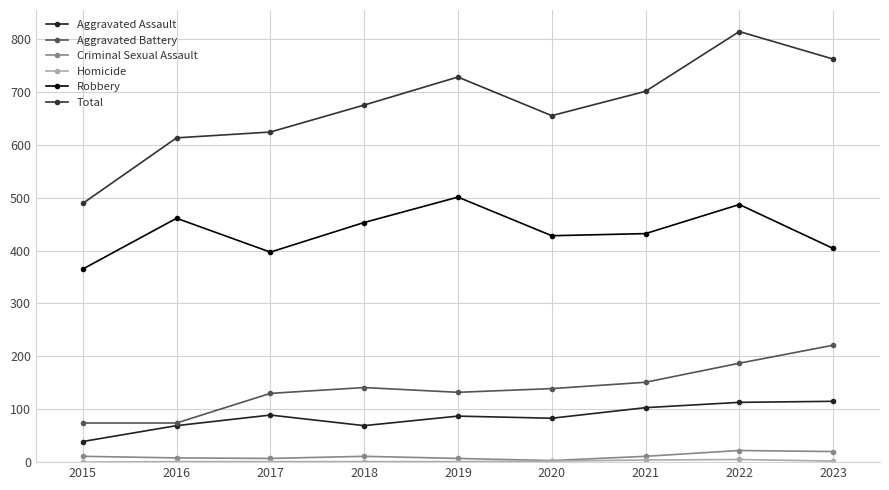

What is the sum of all Aggravated Assault values?

767